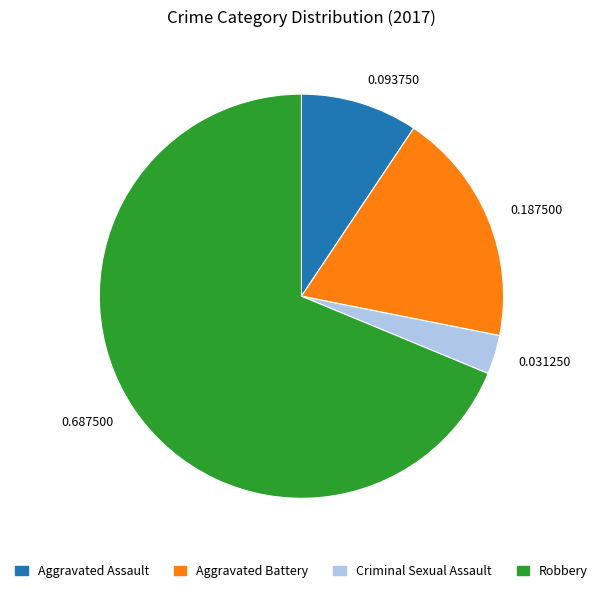

Rank the categories by value from lowest to highest.

0.031250, 0.093750, 0.187500, 0.687500